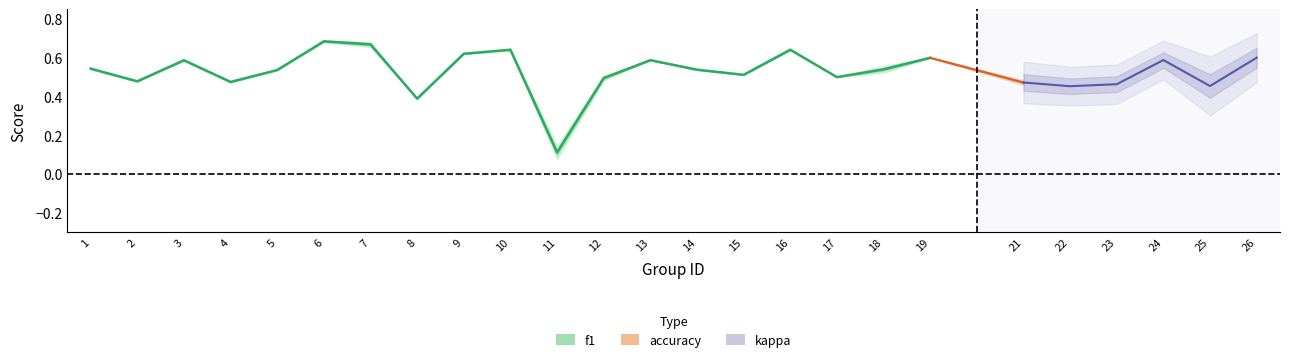

Between 13 and 5, which is larger?

13